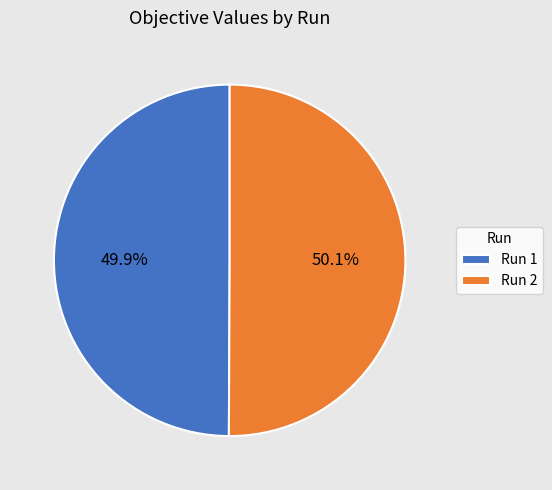

Count the number of slices in the pie.

2